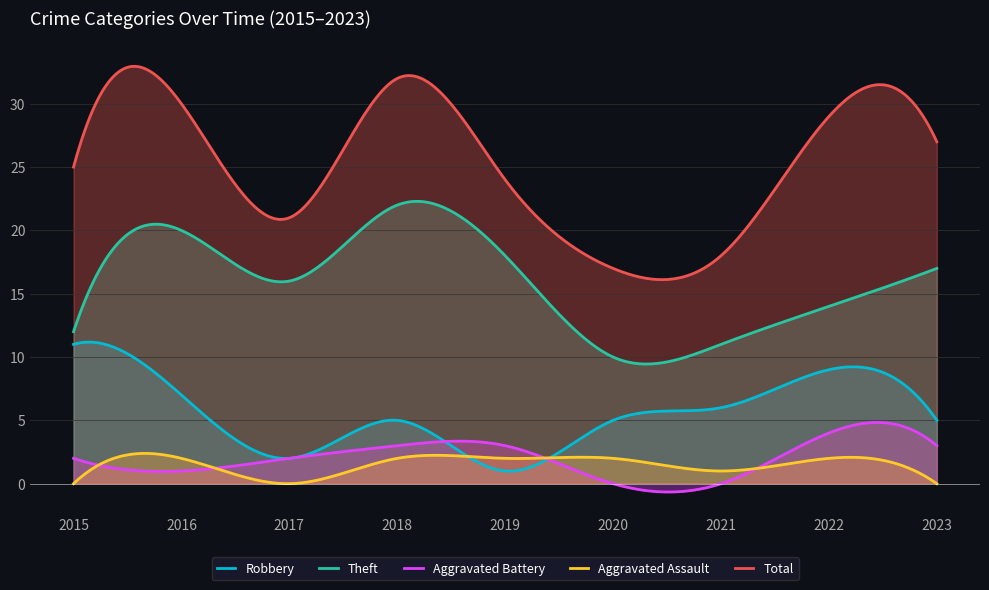

Rank the categories by Total value from highest to lowest.

2018, 2016, 2022, 2023, 2015, 2019, 2017, 2021, 2020